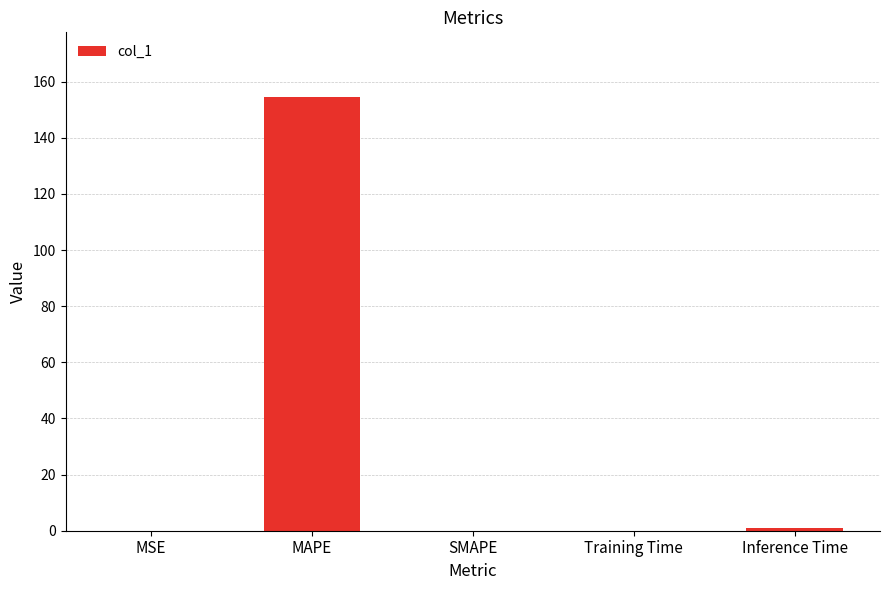

Is it true that the value at SMAPE is 0.0?

True